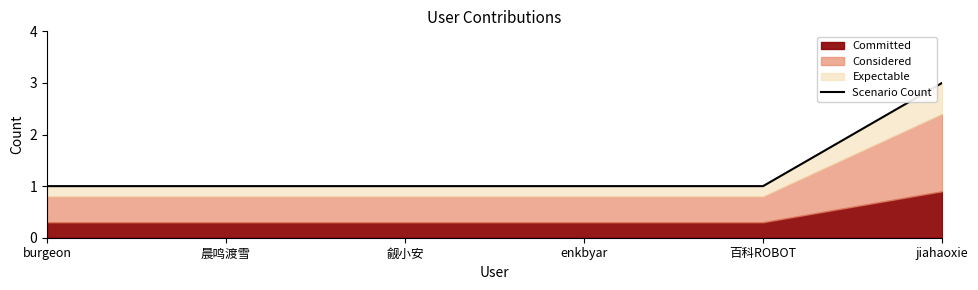

Reading right to left, what are all the values shown in this chart?

jiahaoxie=3	百科ROBOT=1	enkbyar=1	觎小安=1	晨鸣渡雪=1	burgeon=1